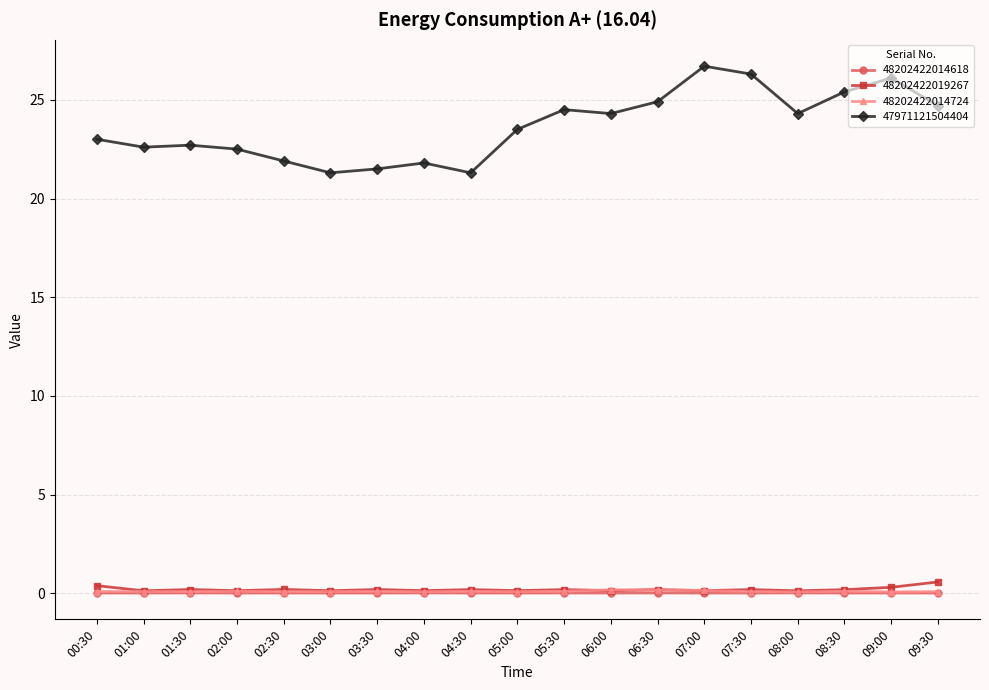

What is the value of the 47971121504404 point at the 8th from the left?

21.8